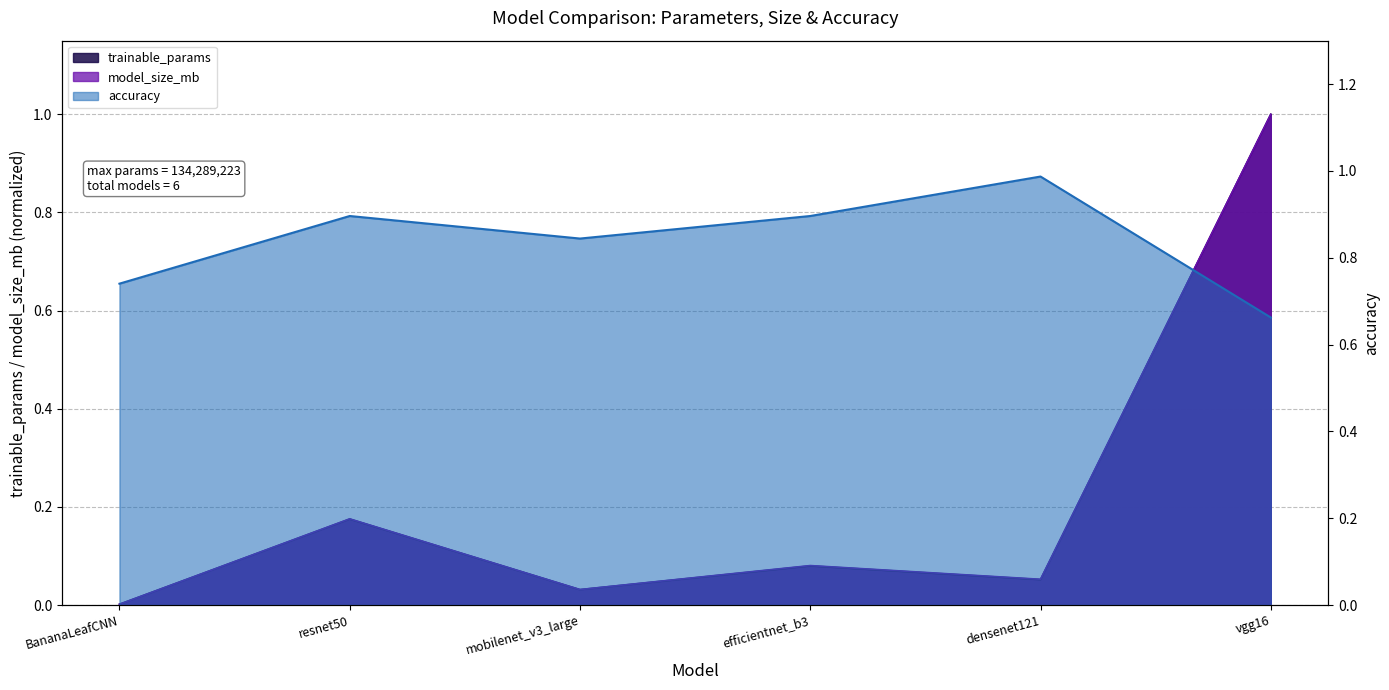

What is the difference between the highest and lowest values at resnet50?

0.7